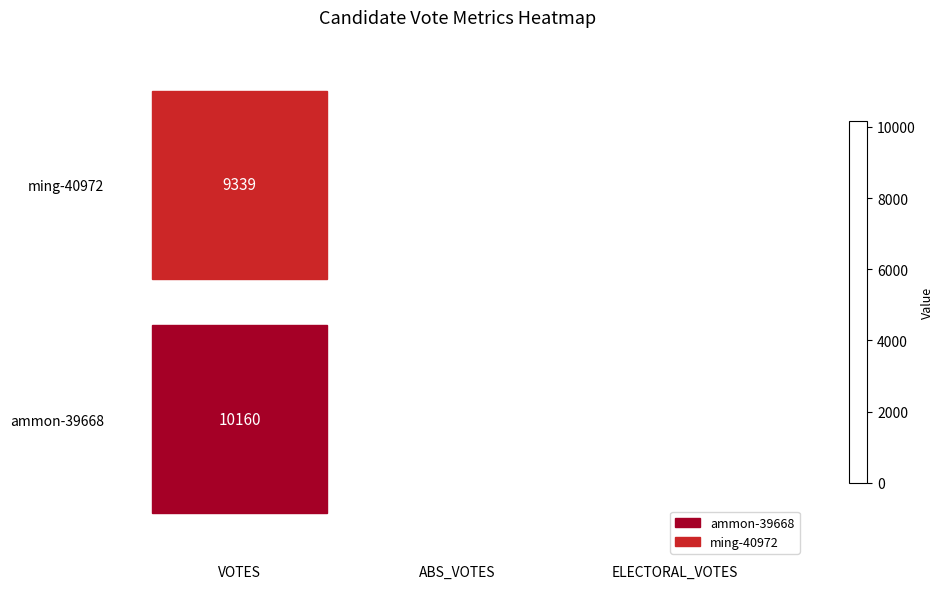

The ammon-39668 series shows 5322 at VOTES. True or false?

False